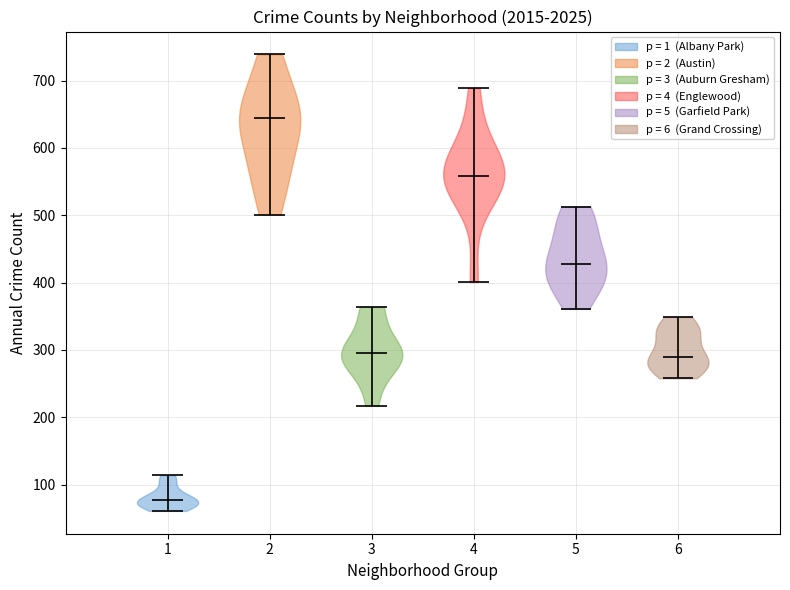

Which violin has the lowest median line?

1